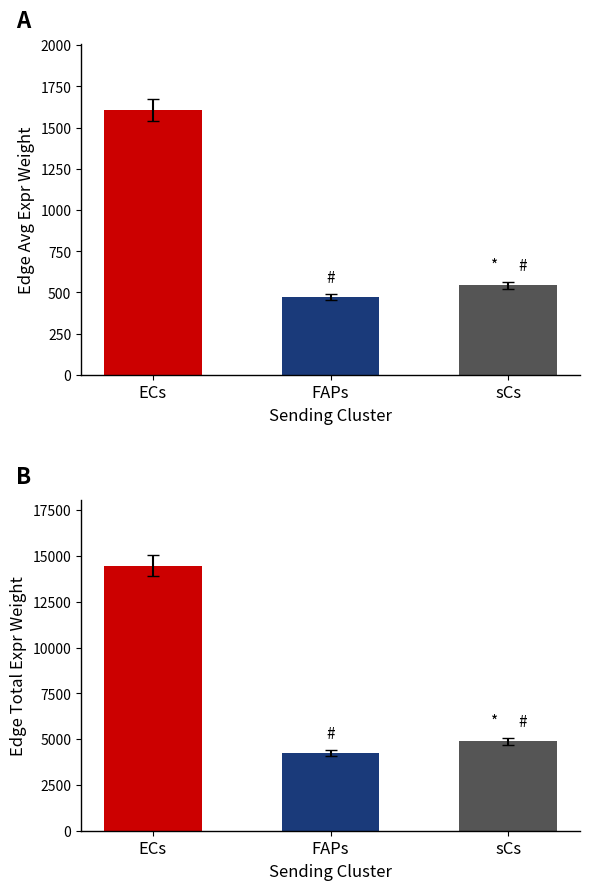

Between ECs and FAPs, which series saw the biggest shift?

Edge total expression weight